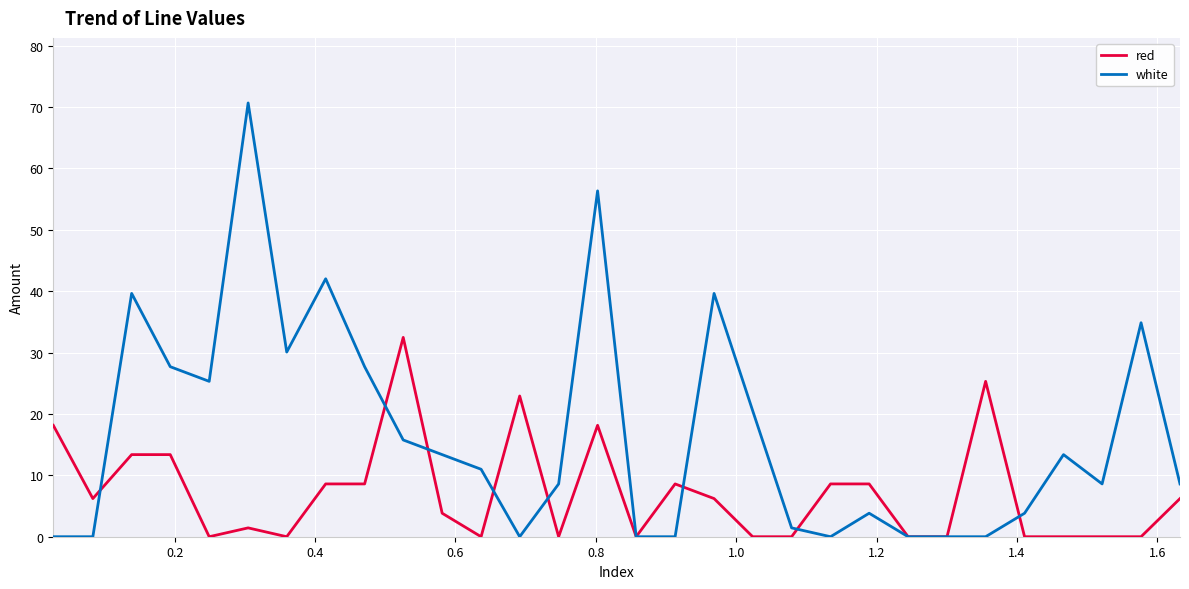

What is the highest value of the red series?

32.5